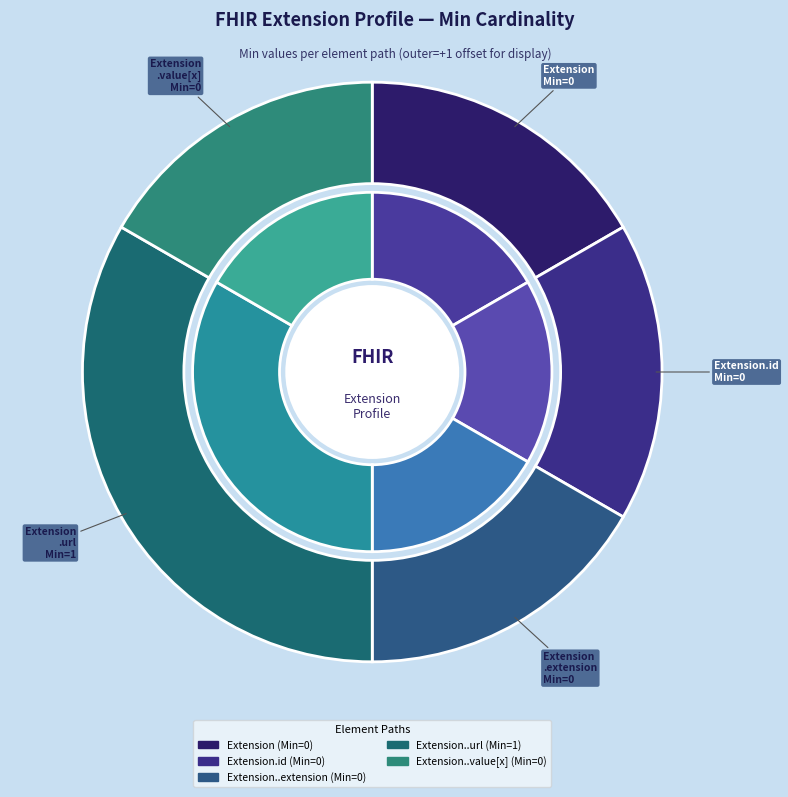

Is Extension.id the majority of the pie?

No